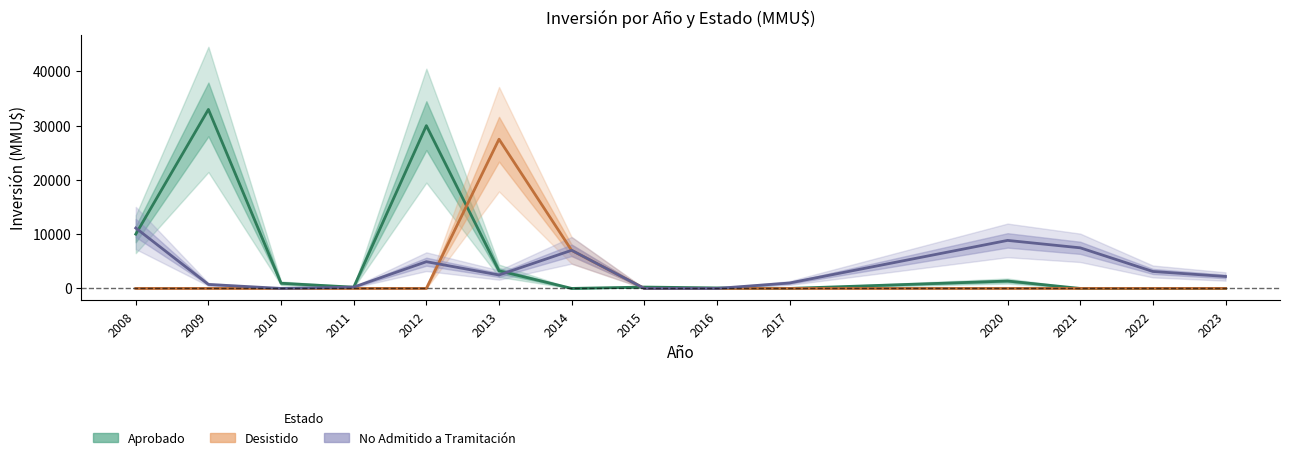

Between which two adjacent categories do Aprobado and Desistido first intersect?

2012 and 2013